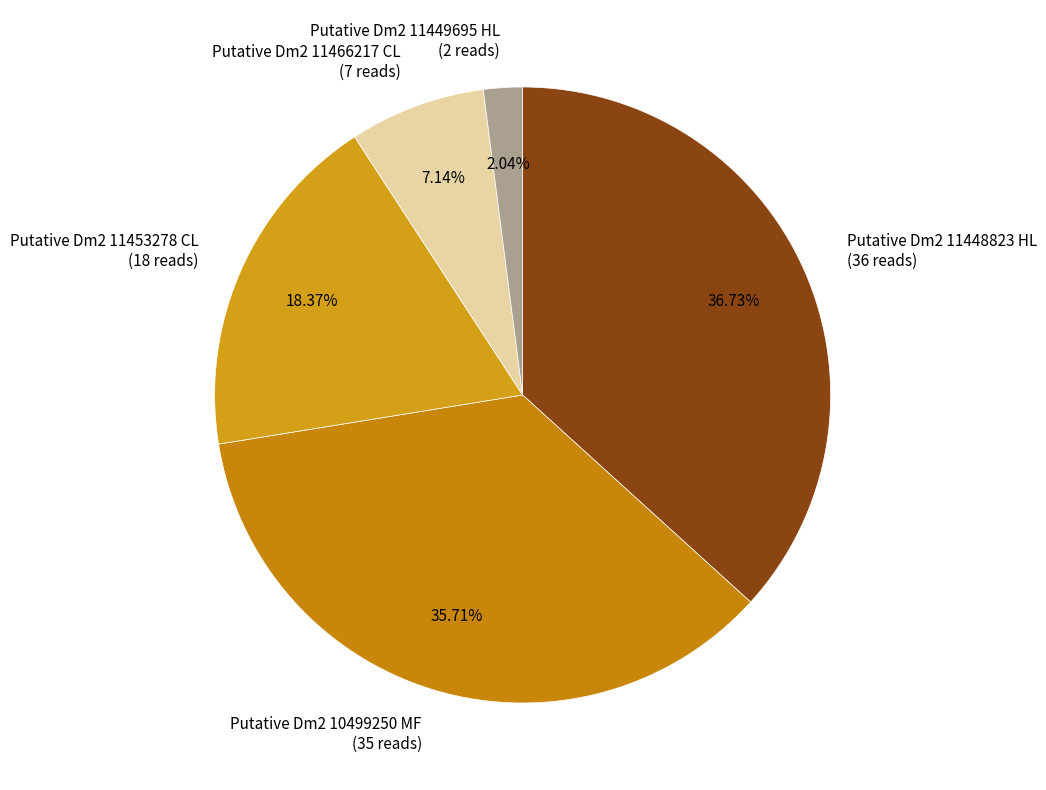

Between Putative Dm2 11466217 CL (7 reads) and Putative Dm2 11449695 HL (2 reads), which is larger?

Putative Dm2 11466217 CL (7 reads)